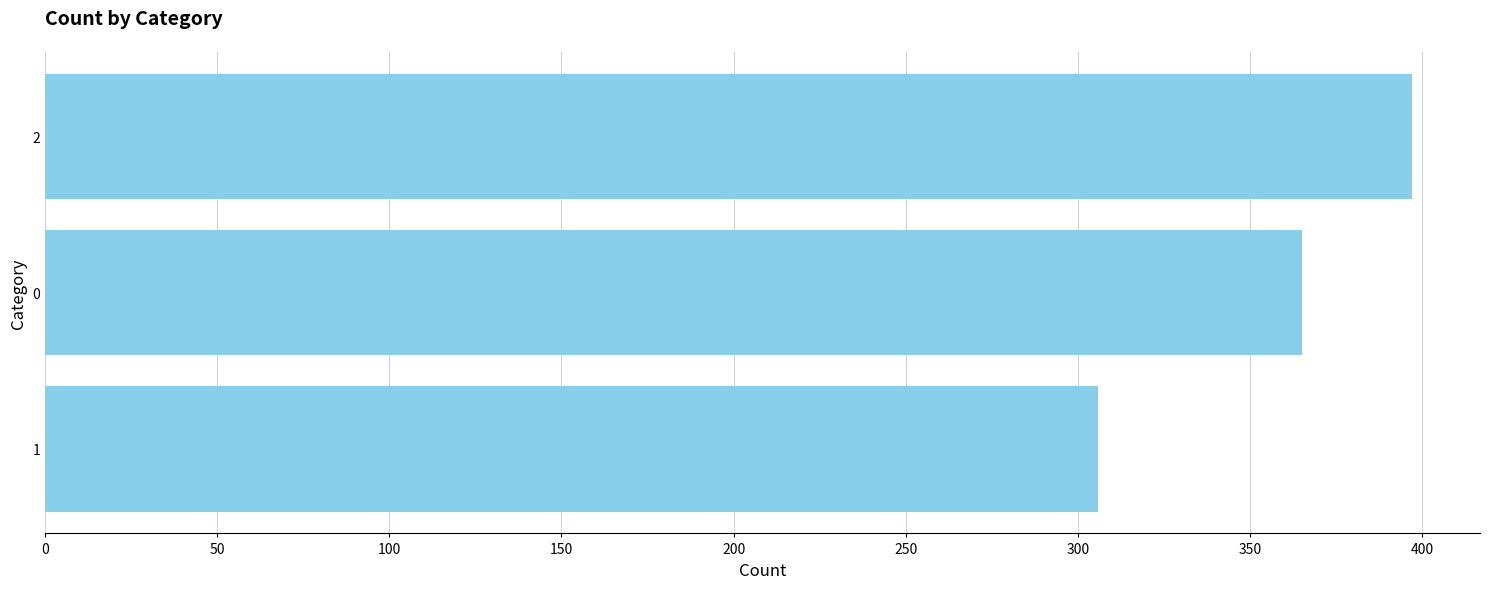

Which category has the highest value across all series?

2